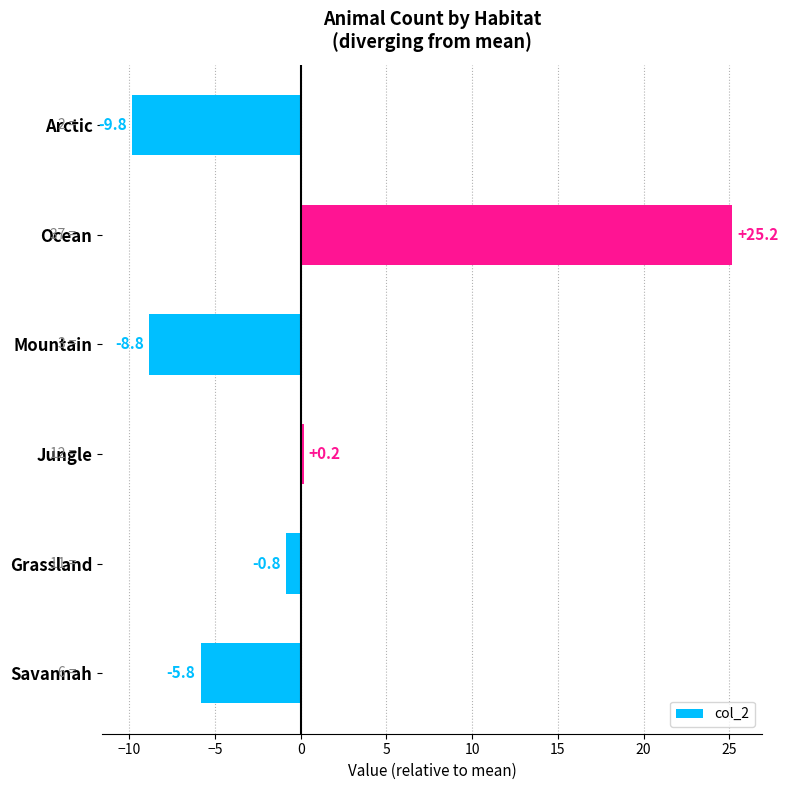

Read the value at Arctic.

-9.8